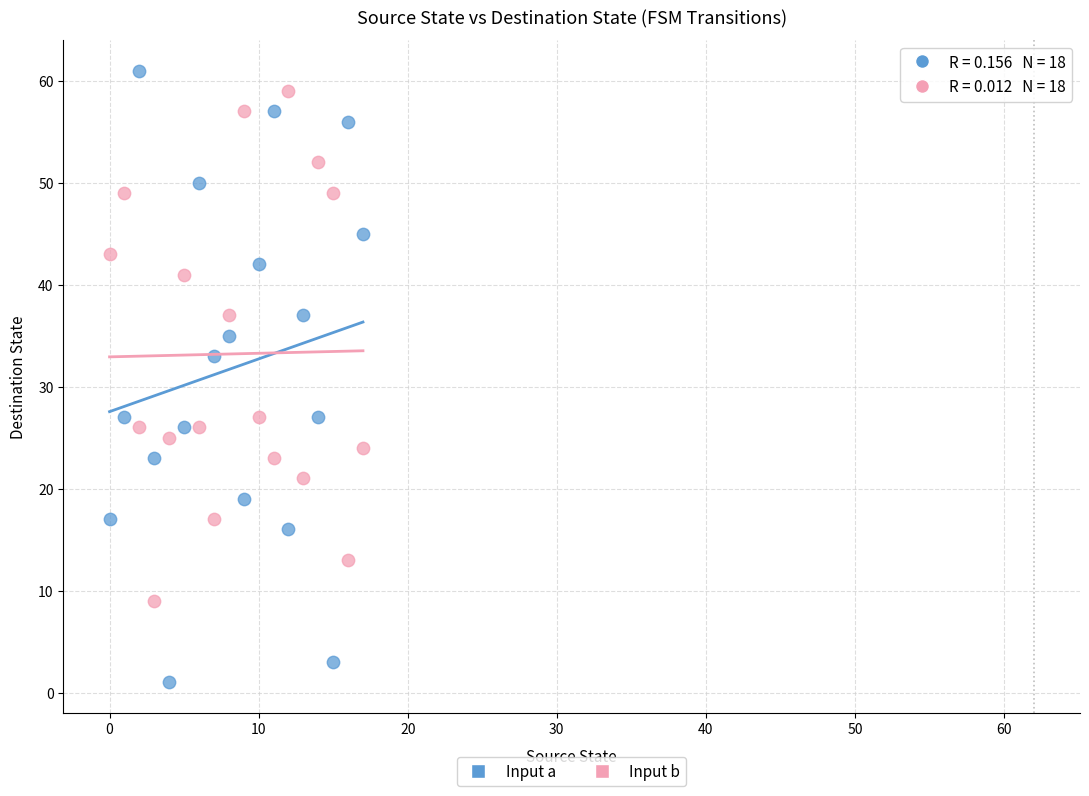

Which series has the widest spread of Y values?

Input a